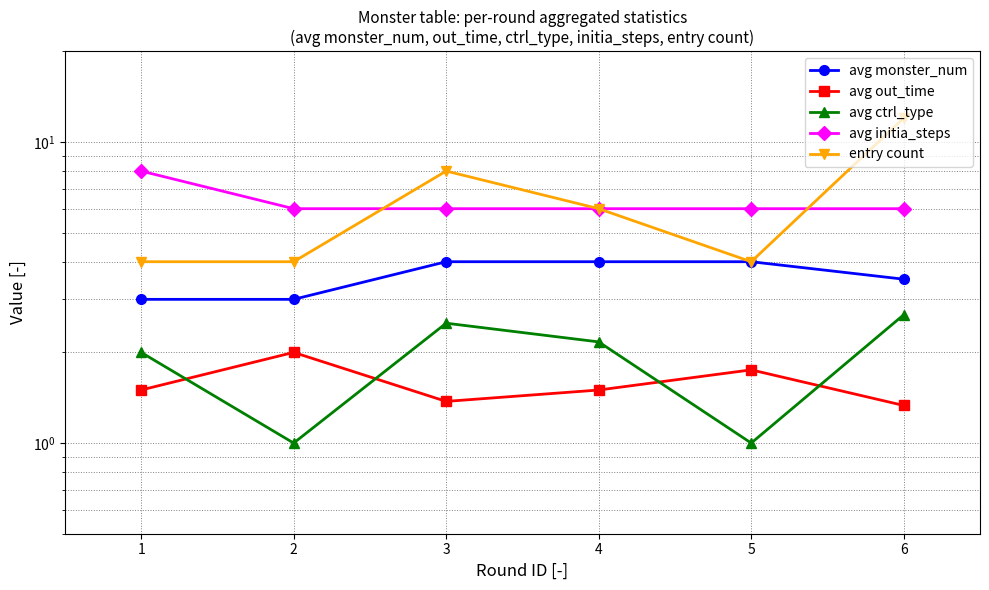

True or false: entry count and avg monster_num cross at least once.

False